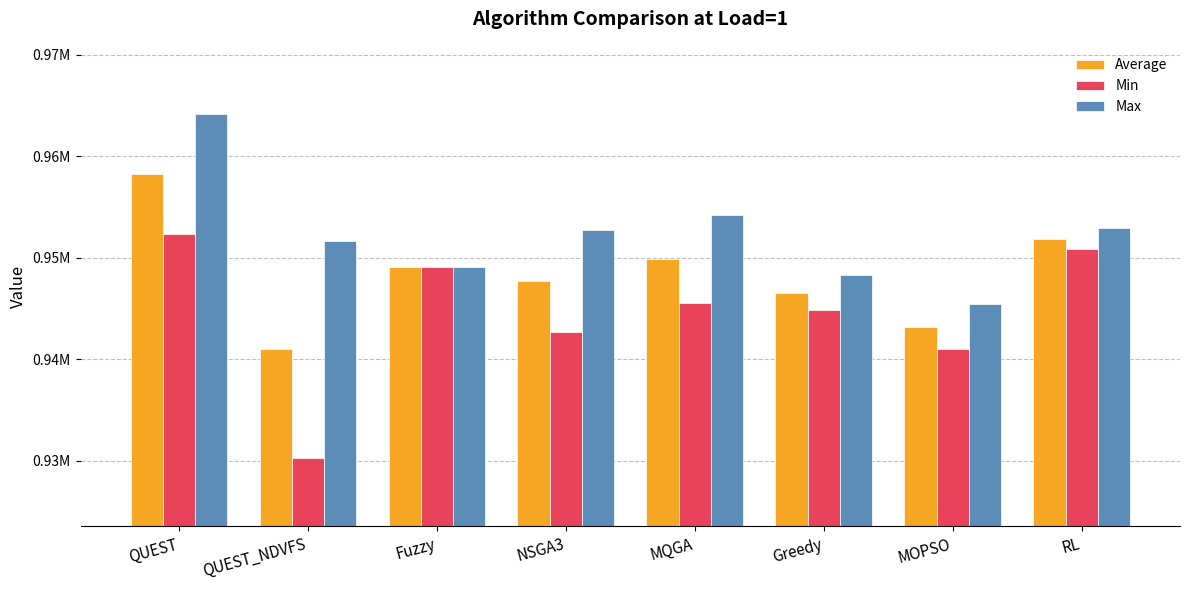

Which series has the largest total across all categories?

Max